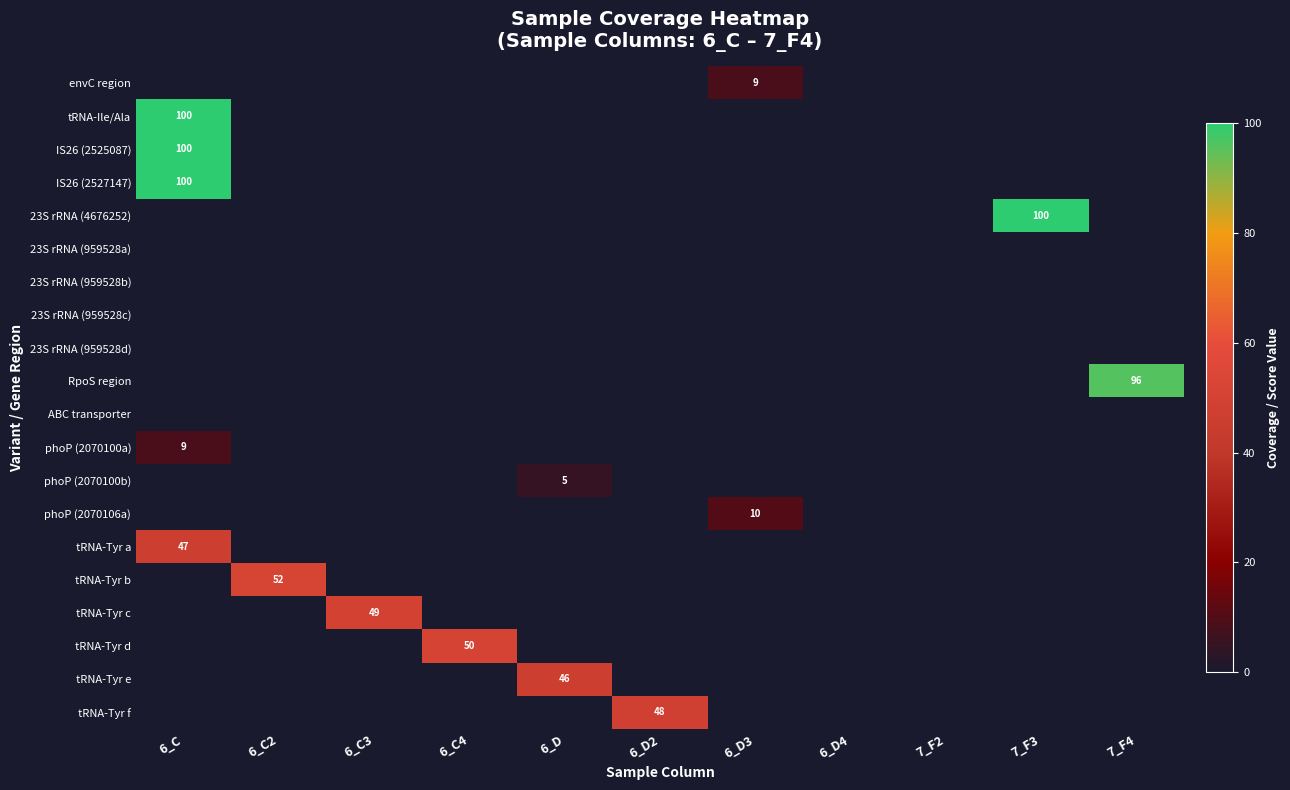

The phoP (2070106a) series shows 10 at 6_D3. True or false?

True